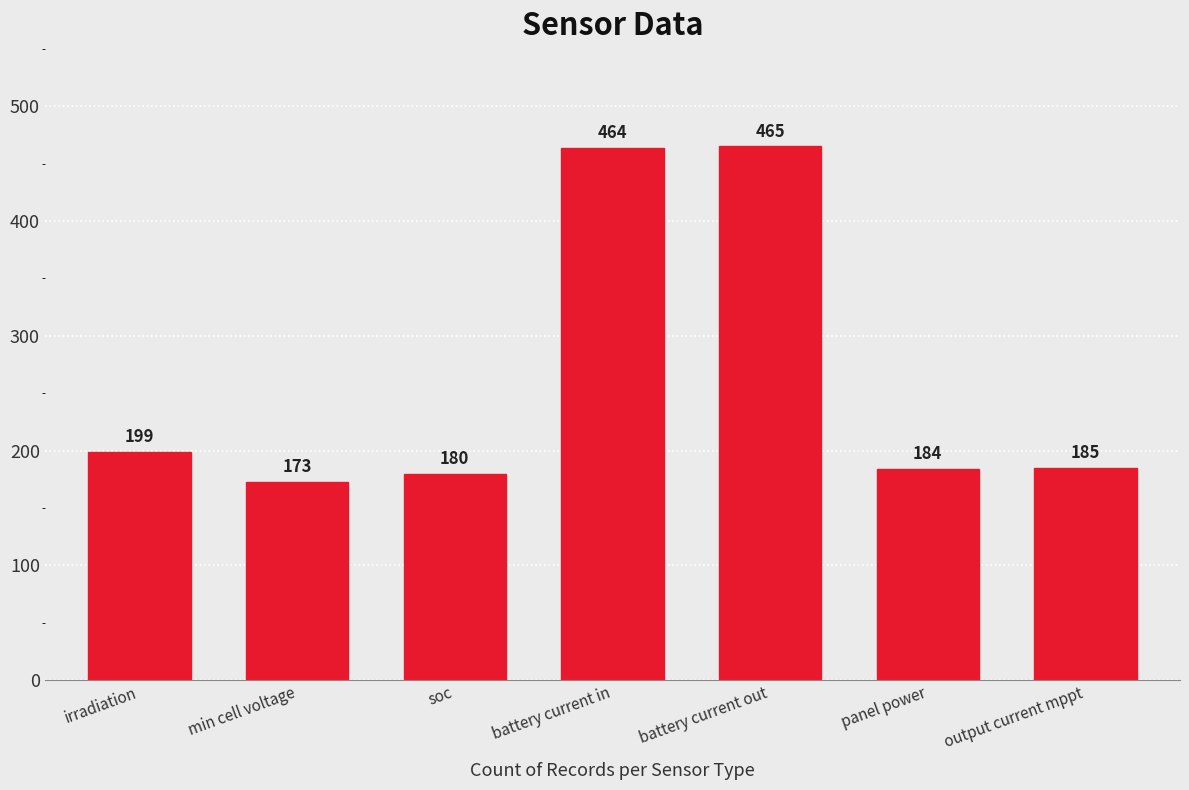

What is the change in value from soc to battery current in?

+284